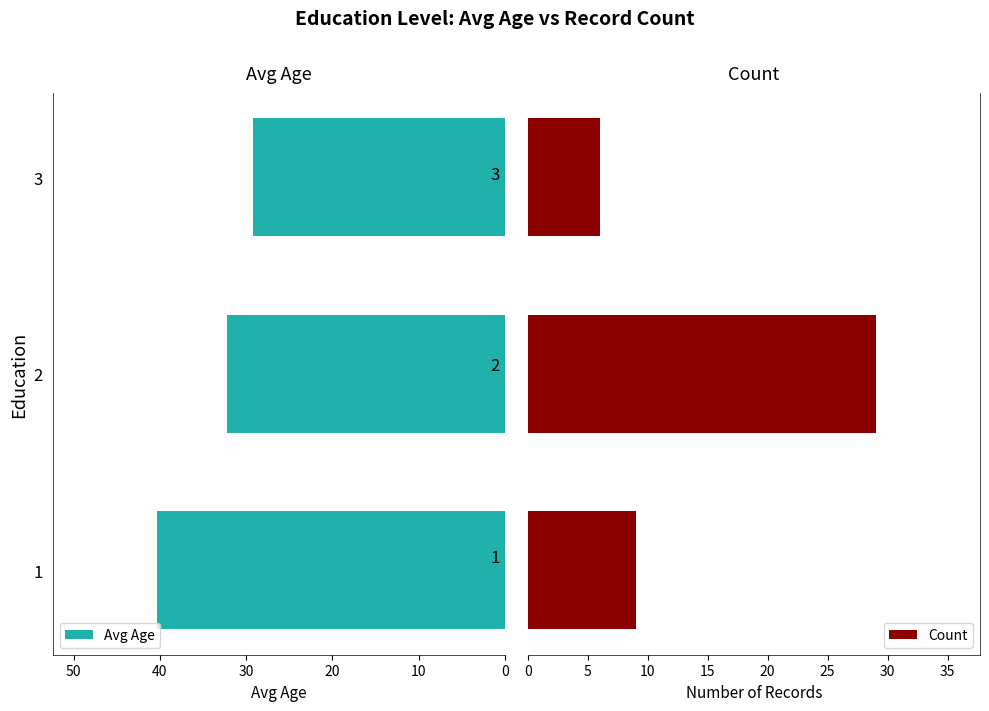

The value of Avg Age at 1 is 40.3. True or false?

True